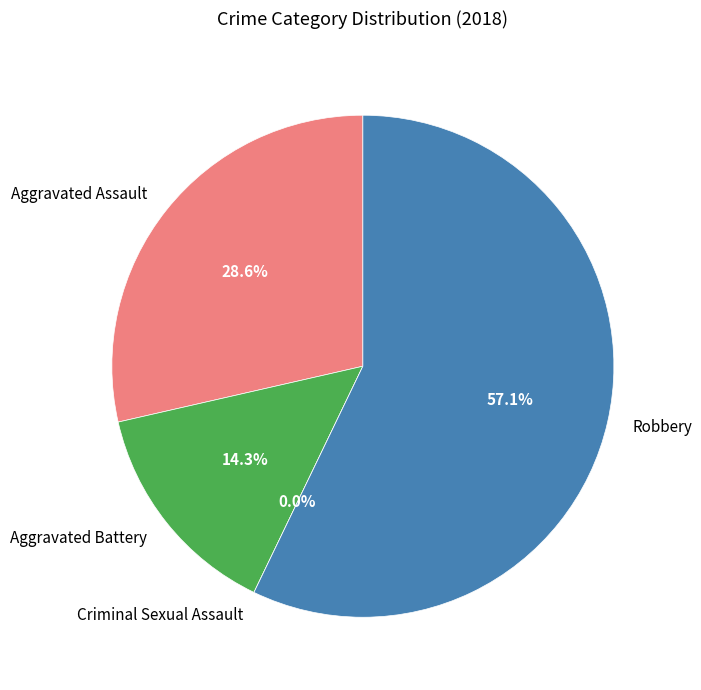

Which slice represents more than half of the pie?

Robbery